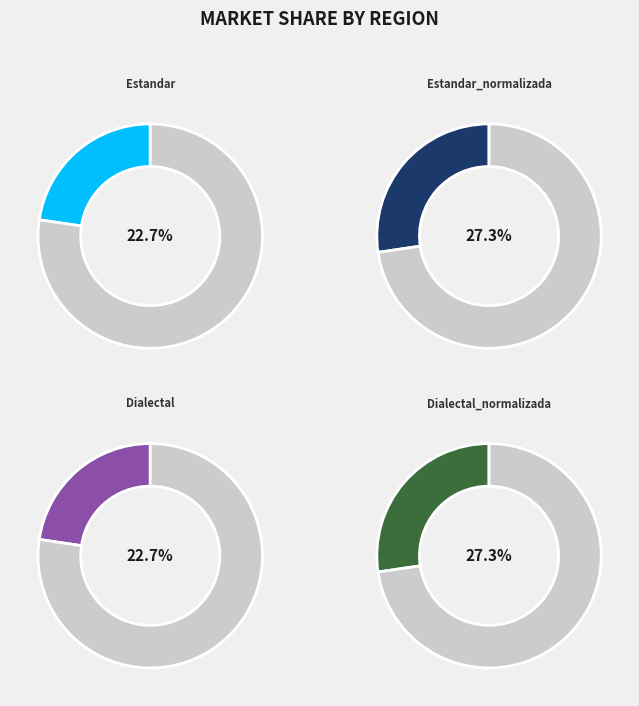

To the nearest percent, what is the difference between the Estandar_normalizada and Estandar slice percentages?

5%